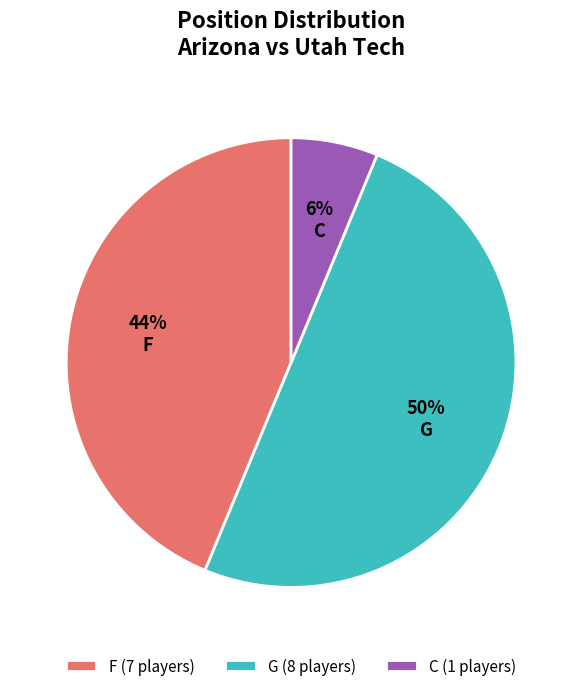

To the nearest percent, what is the difference between the largest and smallest slice percentages?

44%